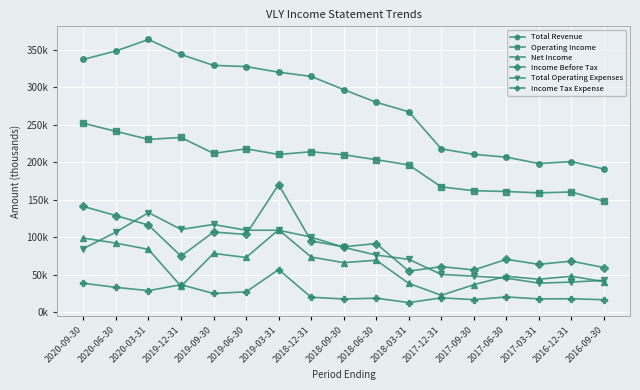

Which category has the highest value in the Operating Income series?

2020-09-30